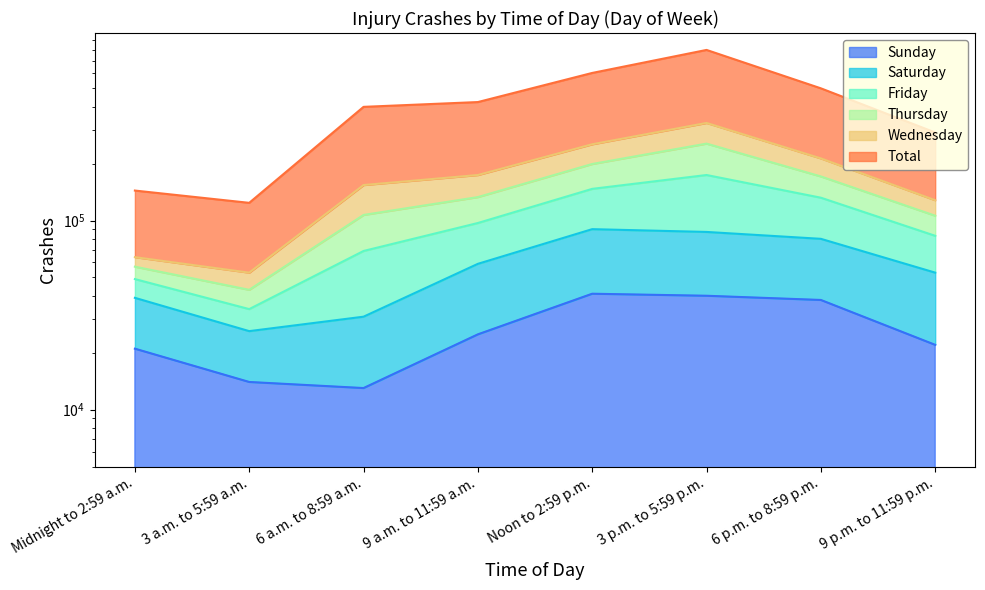

What is the total value across all series at 3 a.m. to 5:59 a.m.?

217000